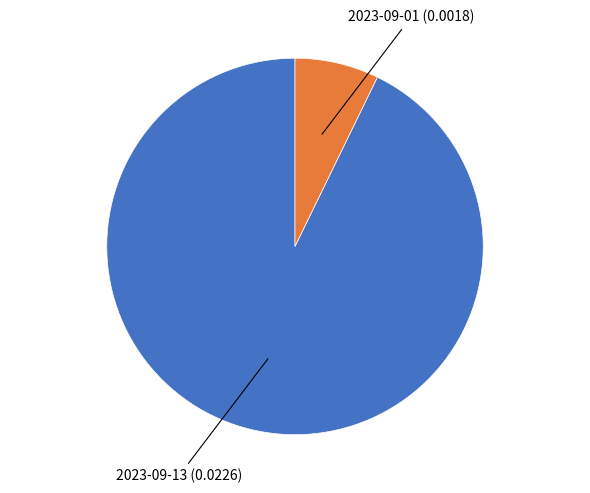

Is there a majority slice in this chart?

Yes